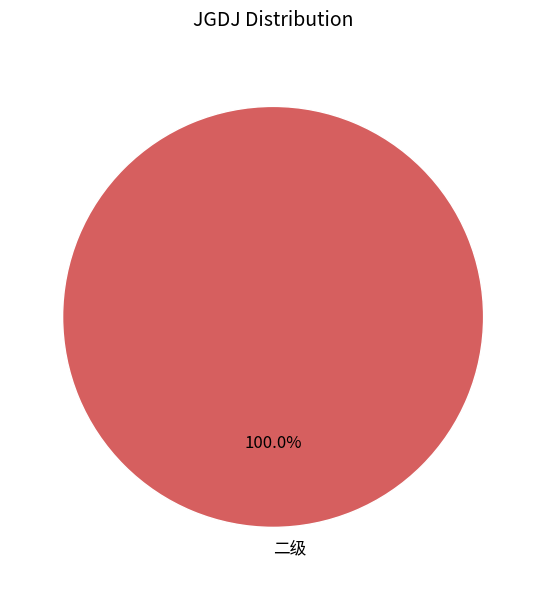

Rank the categories by value from highest to lowest.

二级